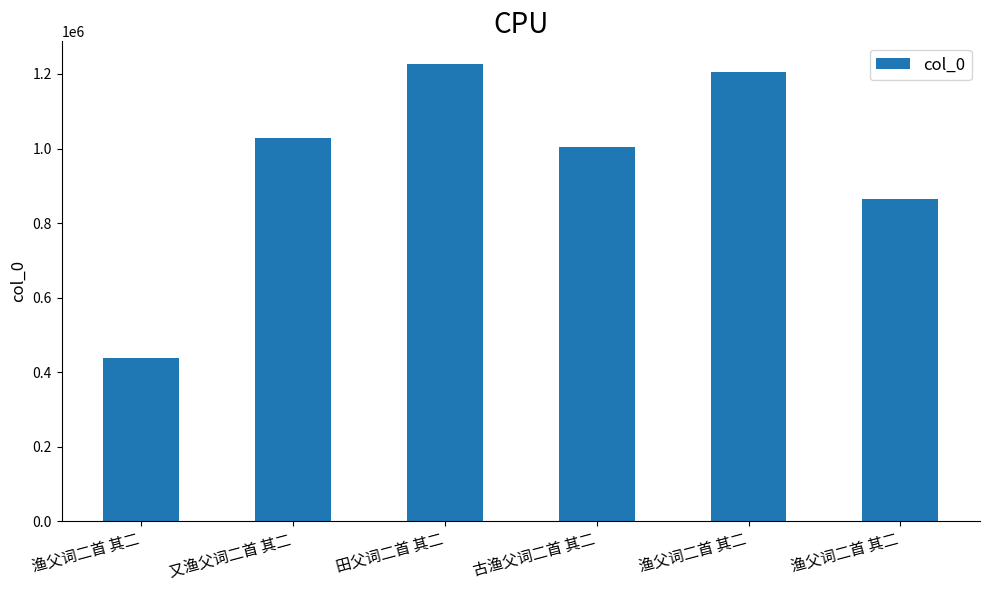

What is the sum of the values at 渔父词二首 其二 and 渔父词二首 其二?

1643465